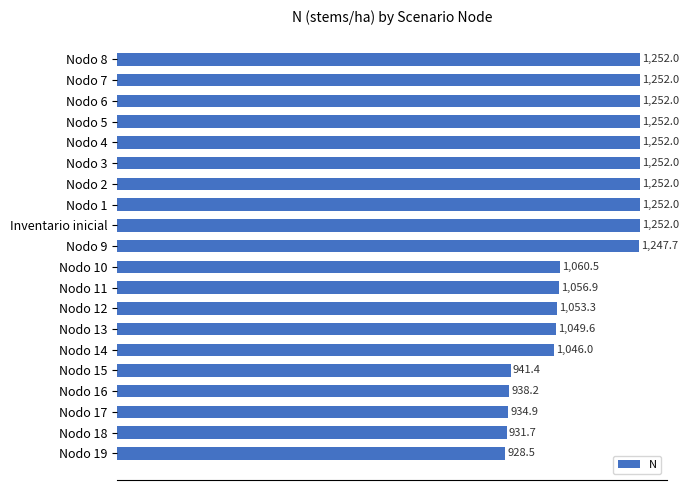

Approximately how many times larger is the value at Nodo 15 compared to Inventario inicial?

0.8